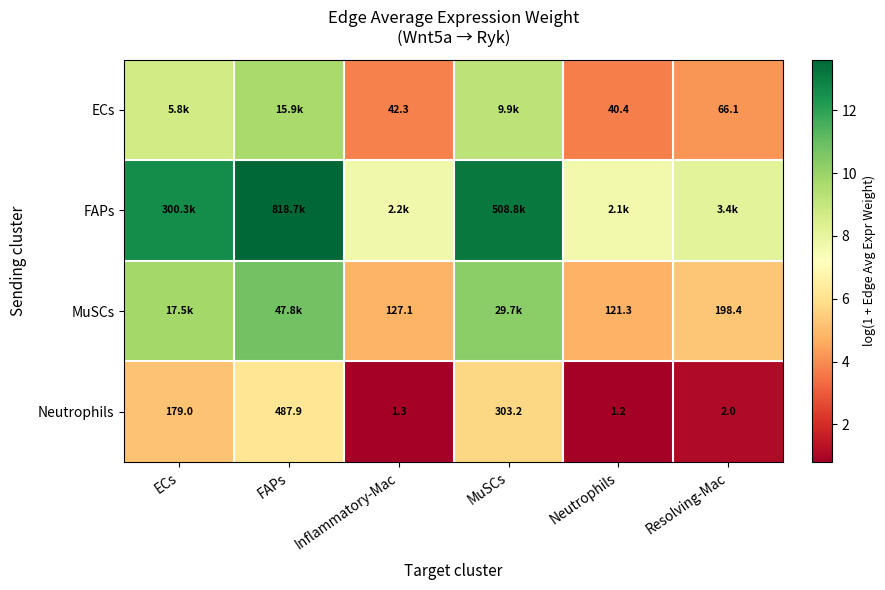

Which label corresponds to the largest value in the chart?

FAPs